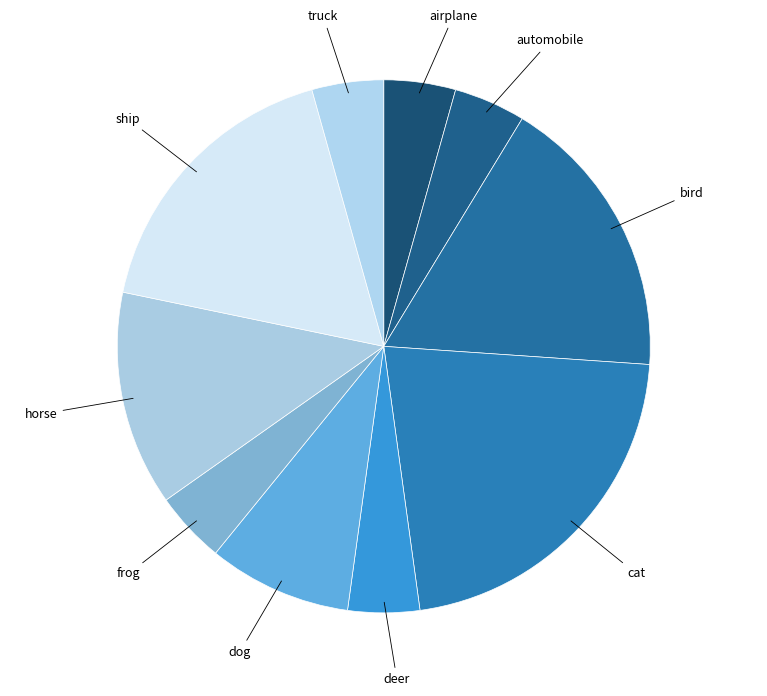

Is it true that truck is 4% of the pie?

True